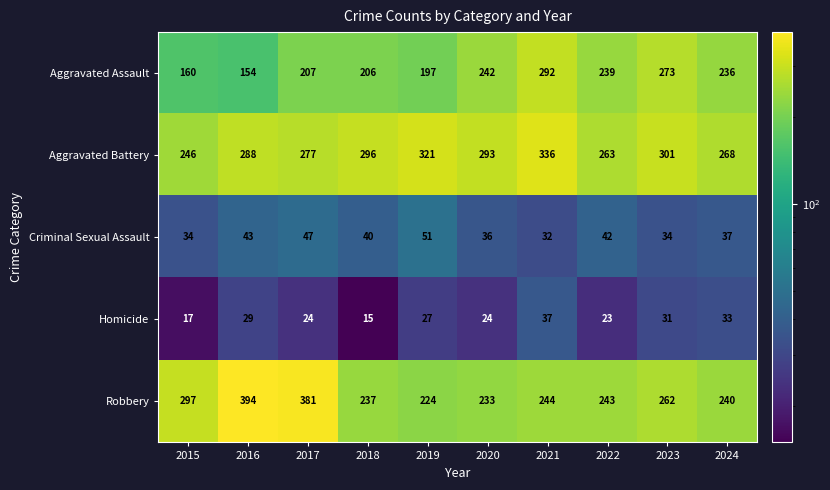

At which category is the sum across all series the highest?

2021